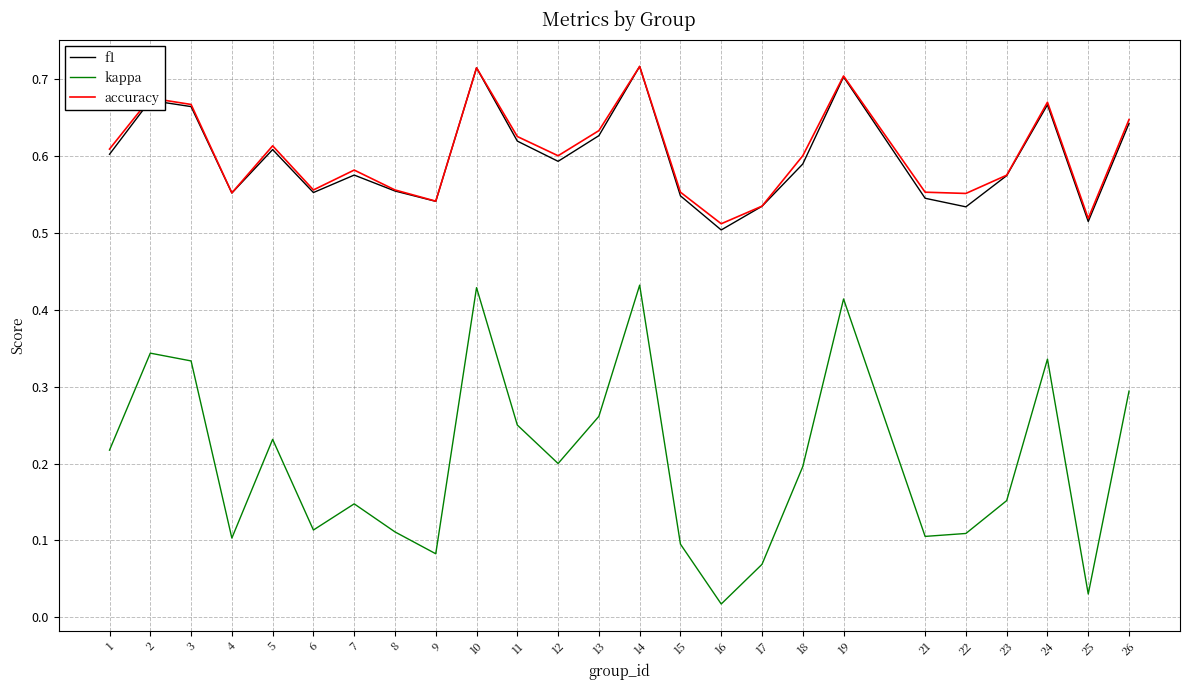

True or false: kappa and accuracy intersect in this chart.

False